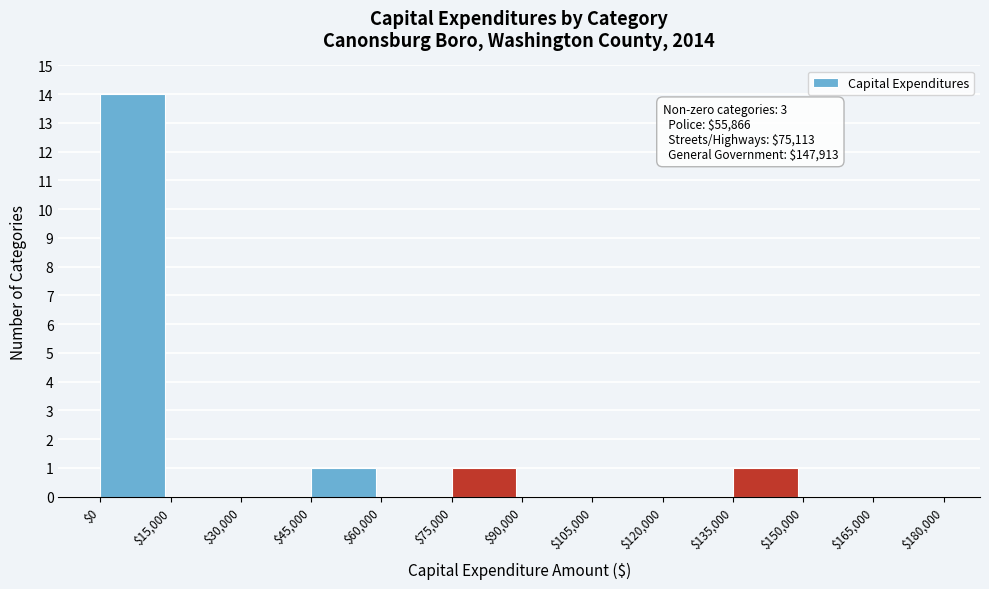

Which range on the x-axis has the tallest bar?

$0 to $15,000